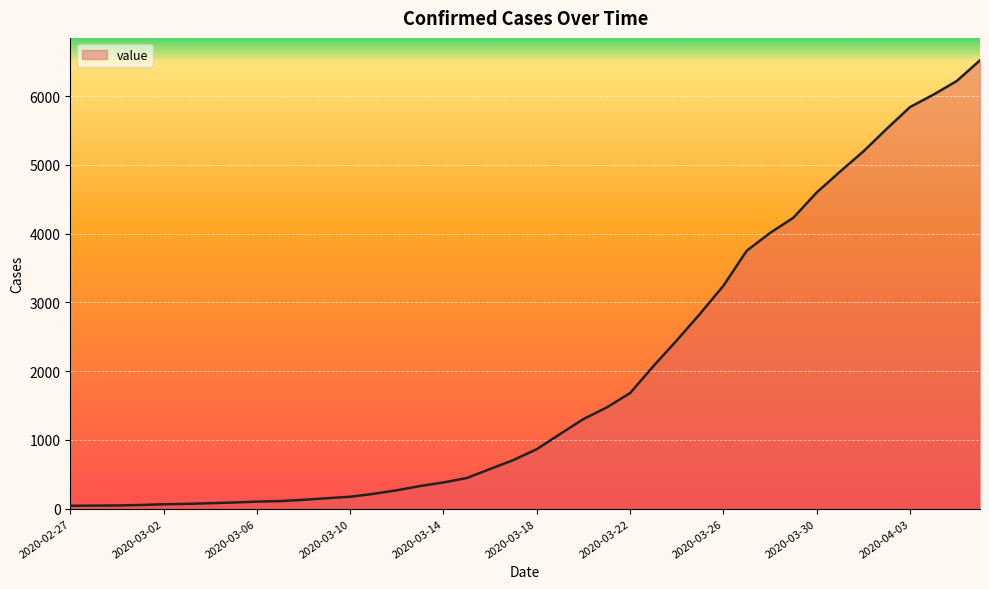

At which label does the data first exceed 866?

2020-03-19